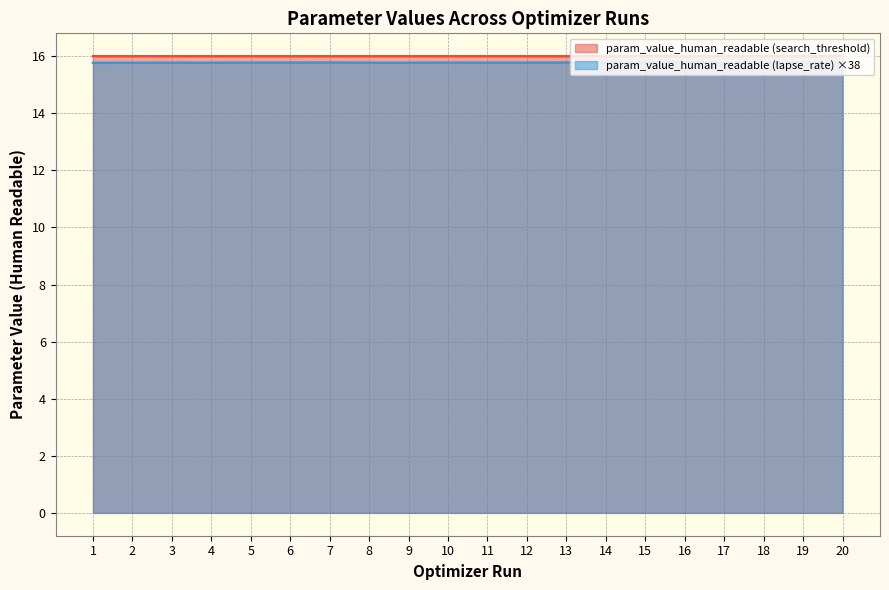

What is the smallest value displayed?

15.8